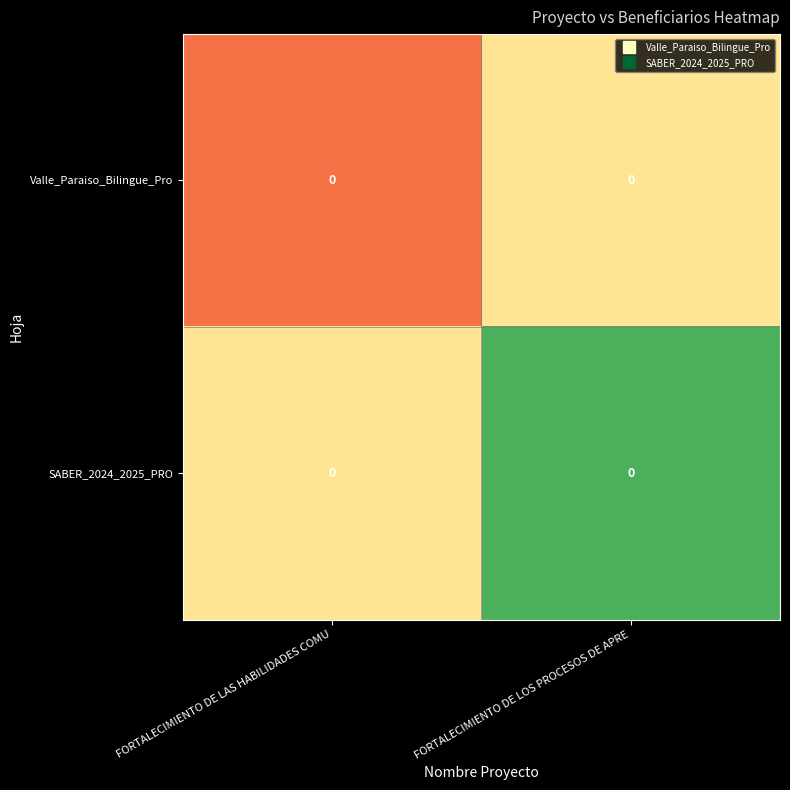

Which label corresponds to the smallest value in the chart?

FORTALECIMIENTO DE LAS HABILIDADES COMU